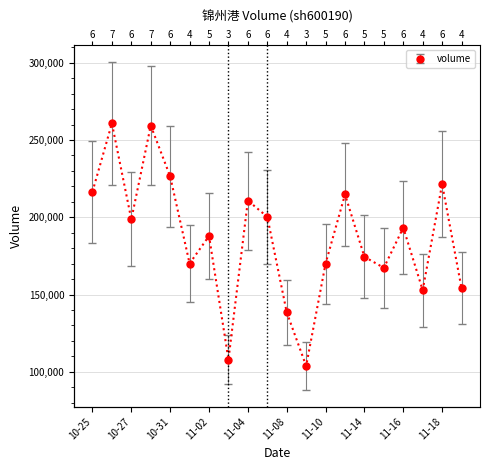

What is the average value of the volume series?

186475